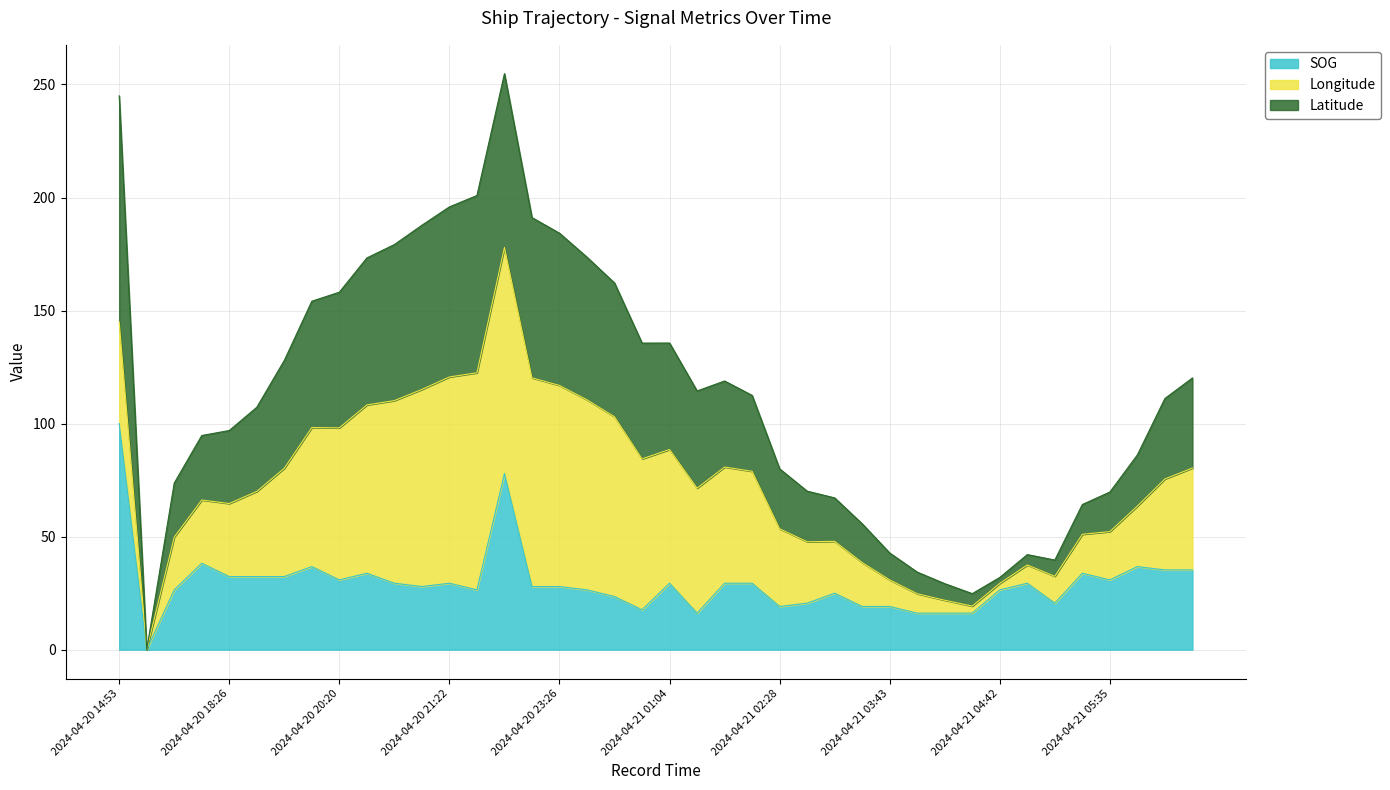

What is the value of the SOG point at the 9th from the left?

30.9